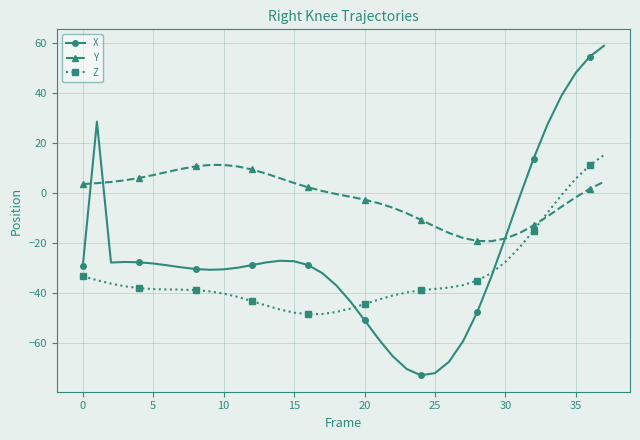

At how many categories does at least one series exceed 44?

3